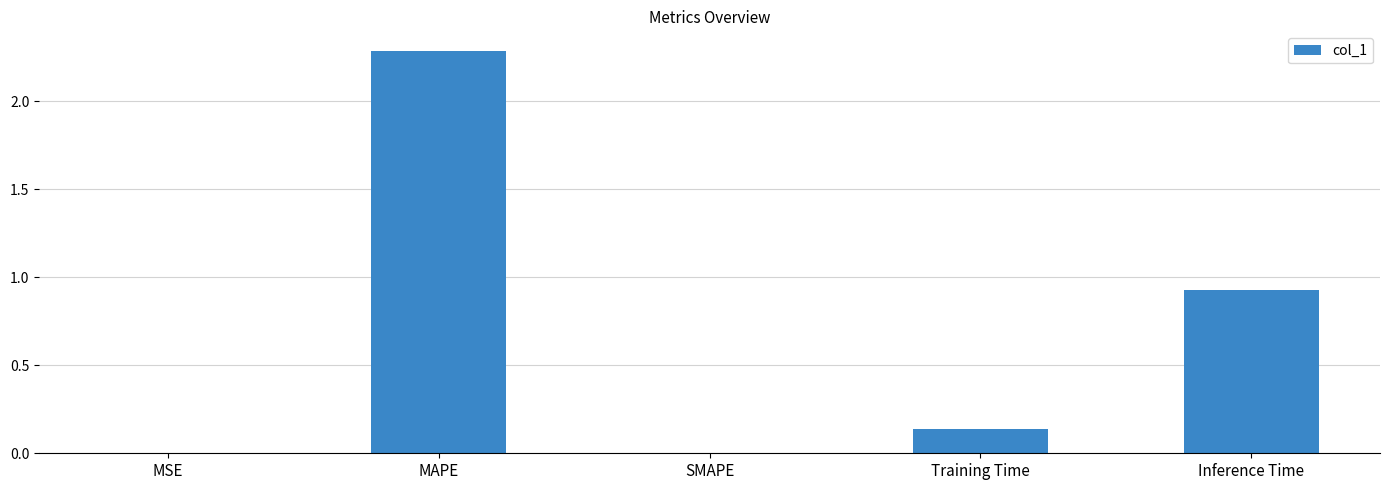

The chart shows a value of 3.7 at MAPE. True or false?

False